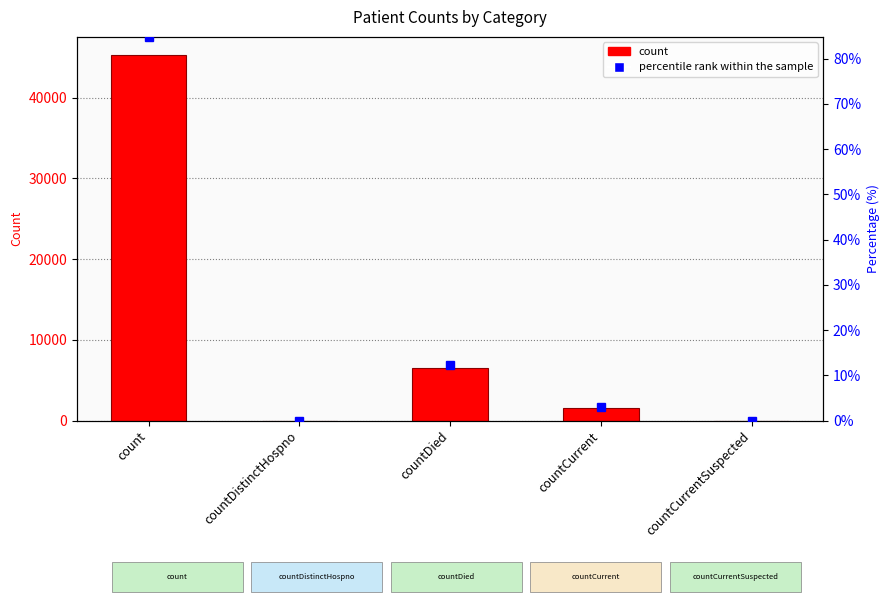

How many distinct data groups are displayed?

1